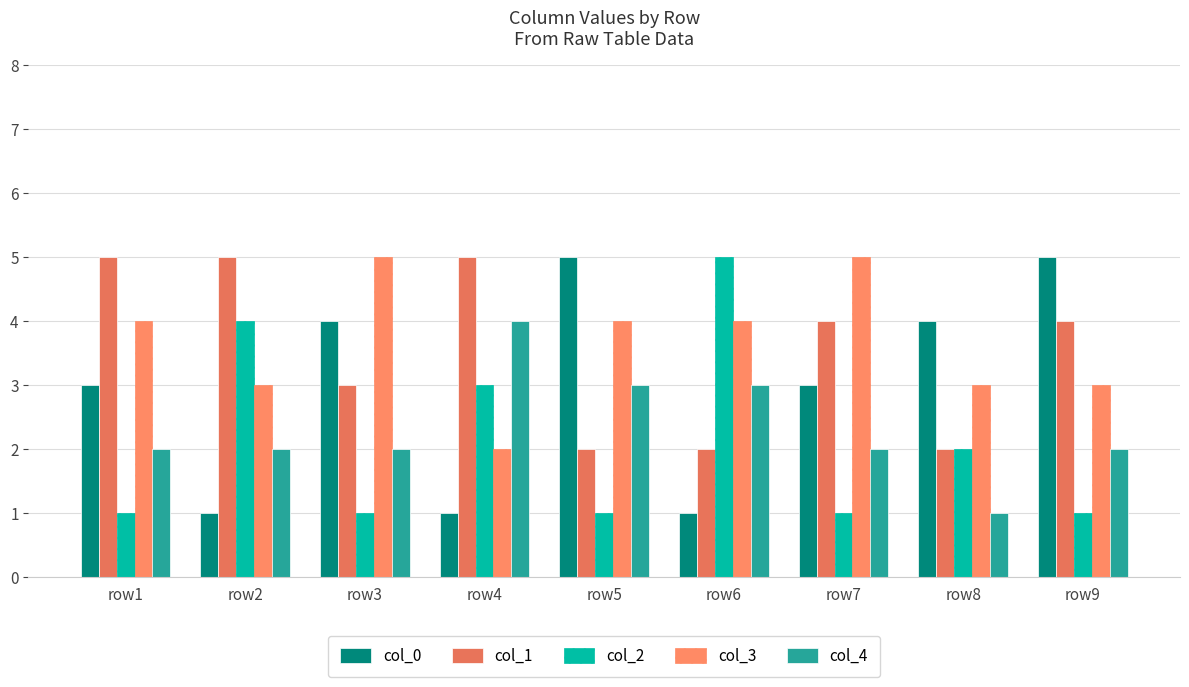

Is the value of col_1 at row7 greater than the value of col_4 at row8?

Yes